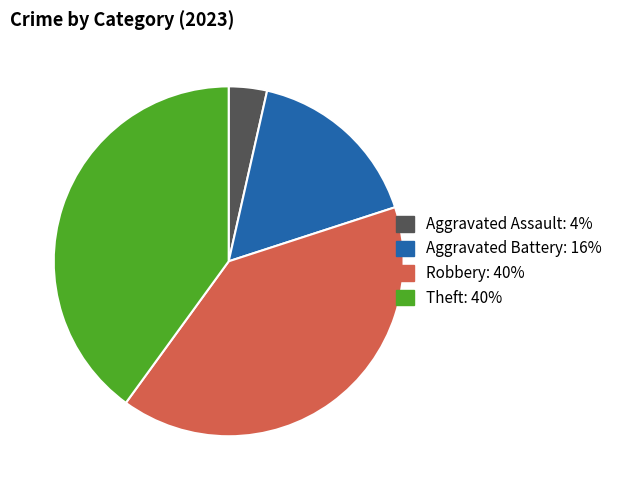

Does any single category account for the majority?

No